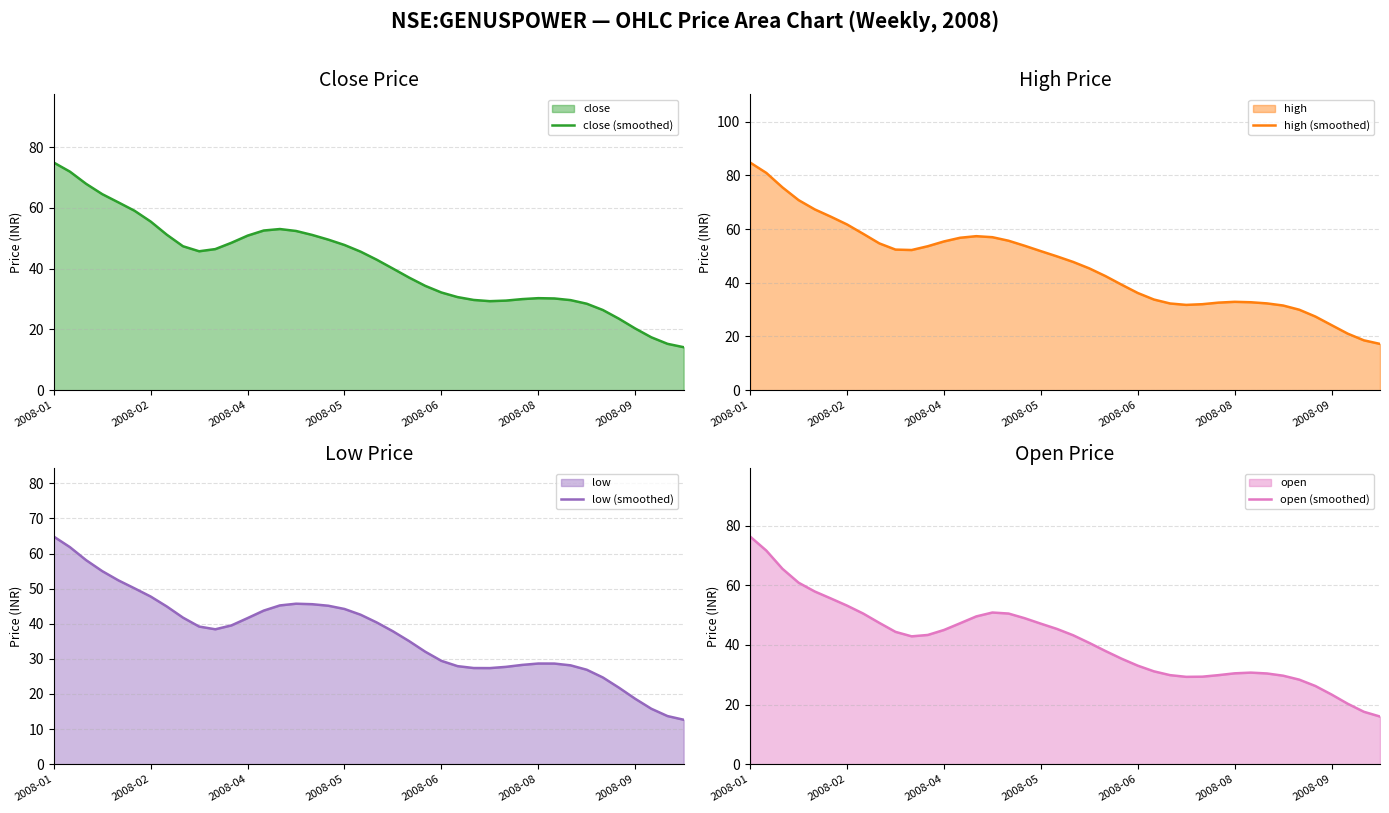

List the series in order of their peak value, highest first.

high (smoothed), open (smoothed), close (smoothed), low (smoothed)